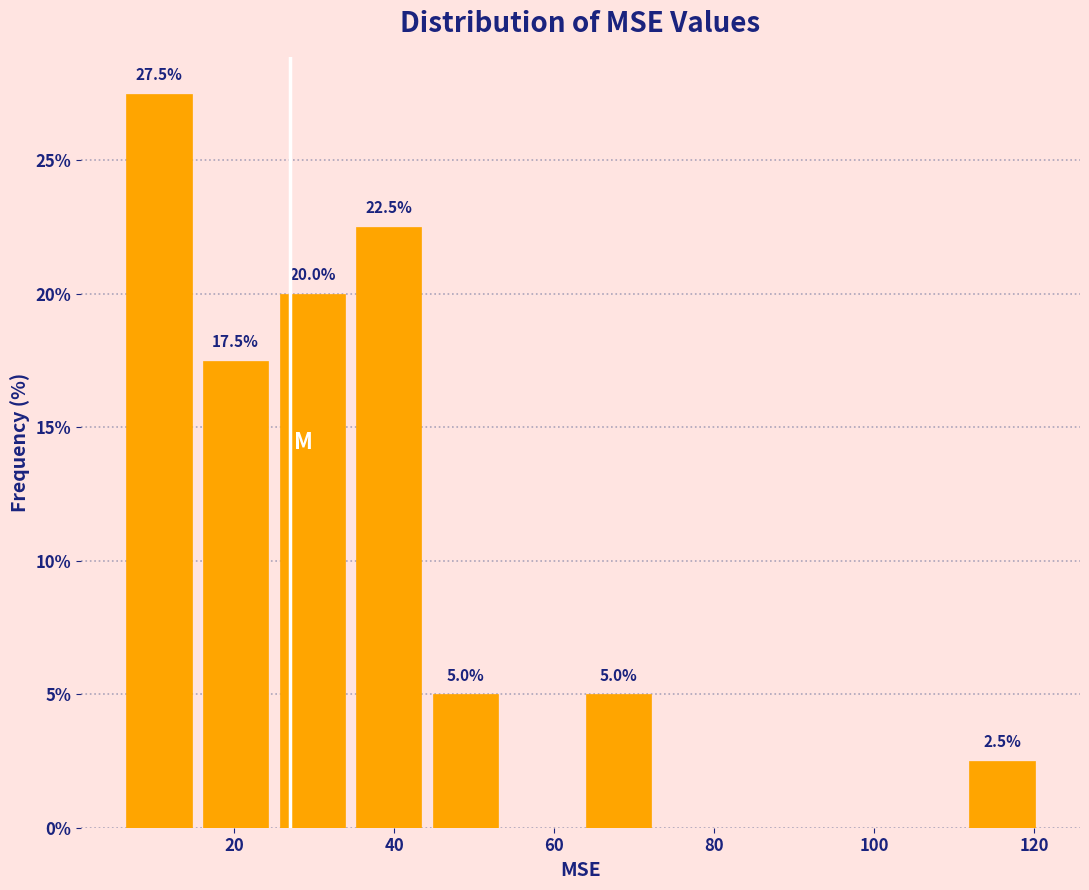

Which range on the x-axis has the tallest bar?

6 to 16